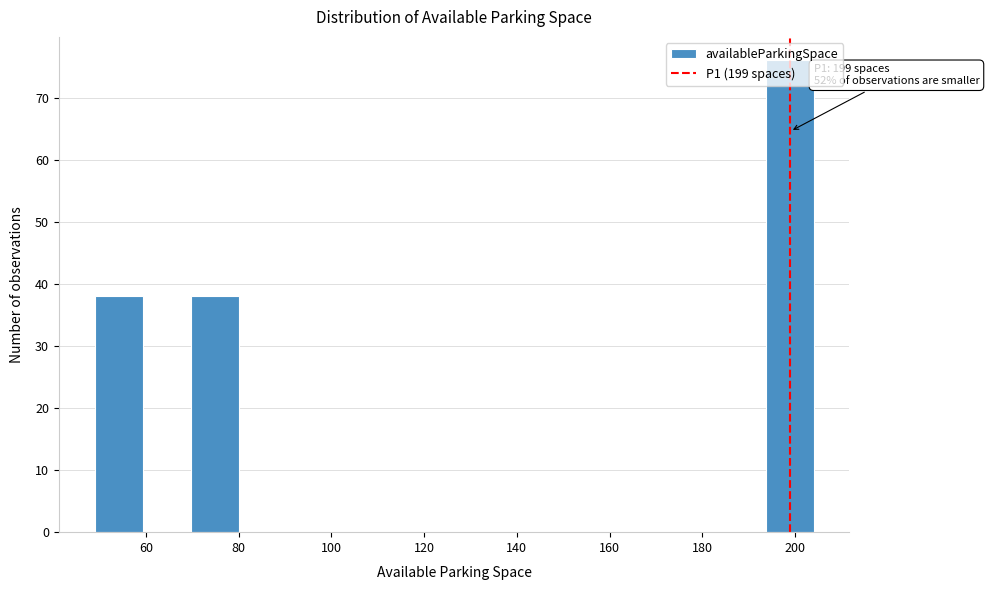

Which range on the x-axis has the tallest bar?

194 to 204